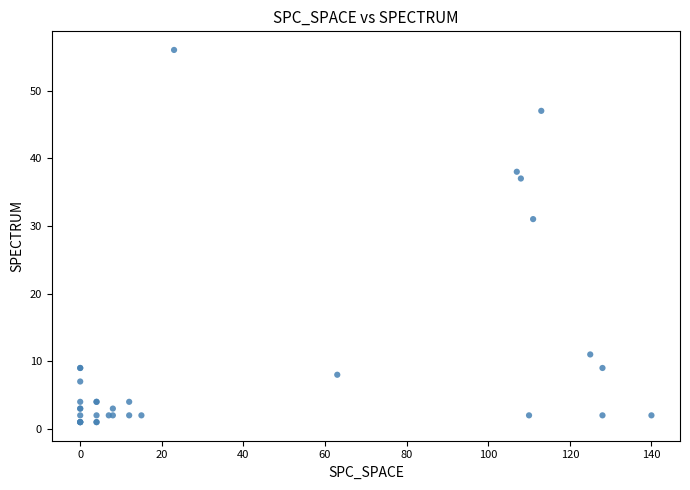

What Y value in the scatter plot is closest to 28?

31